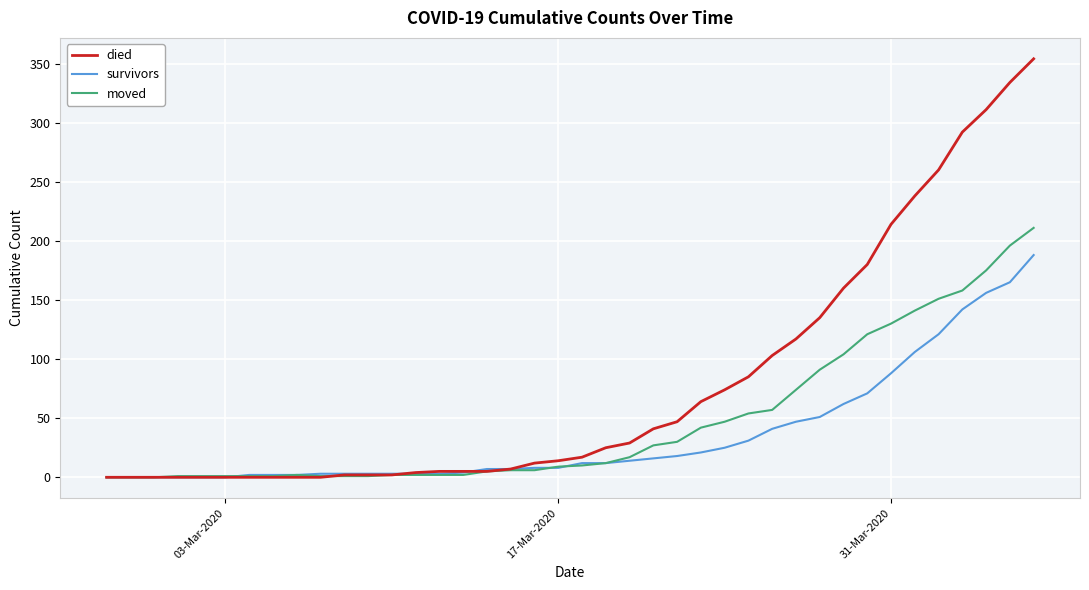

How many lines are shown in the chart?

3